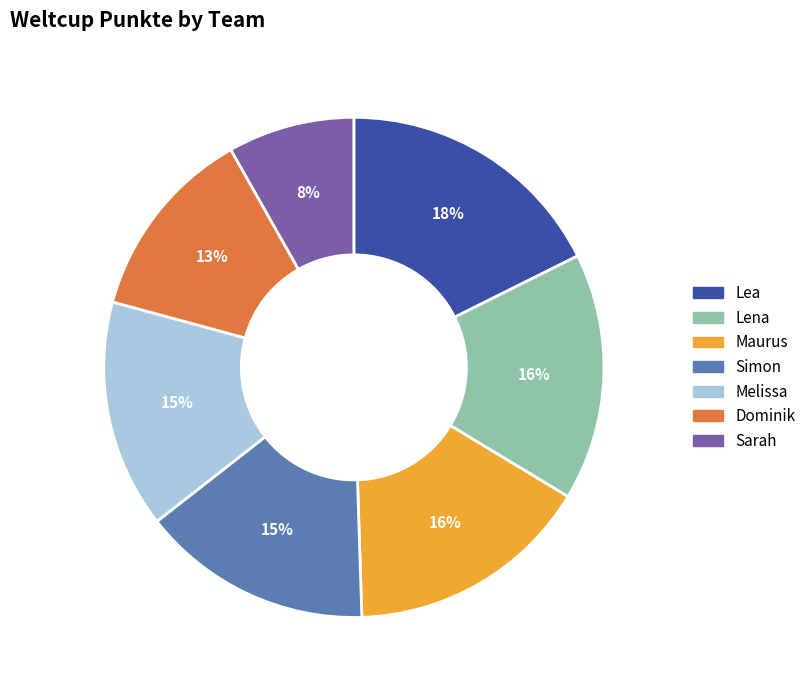

The Lea slice represents 9% of the pie. True or false?

False